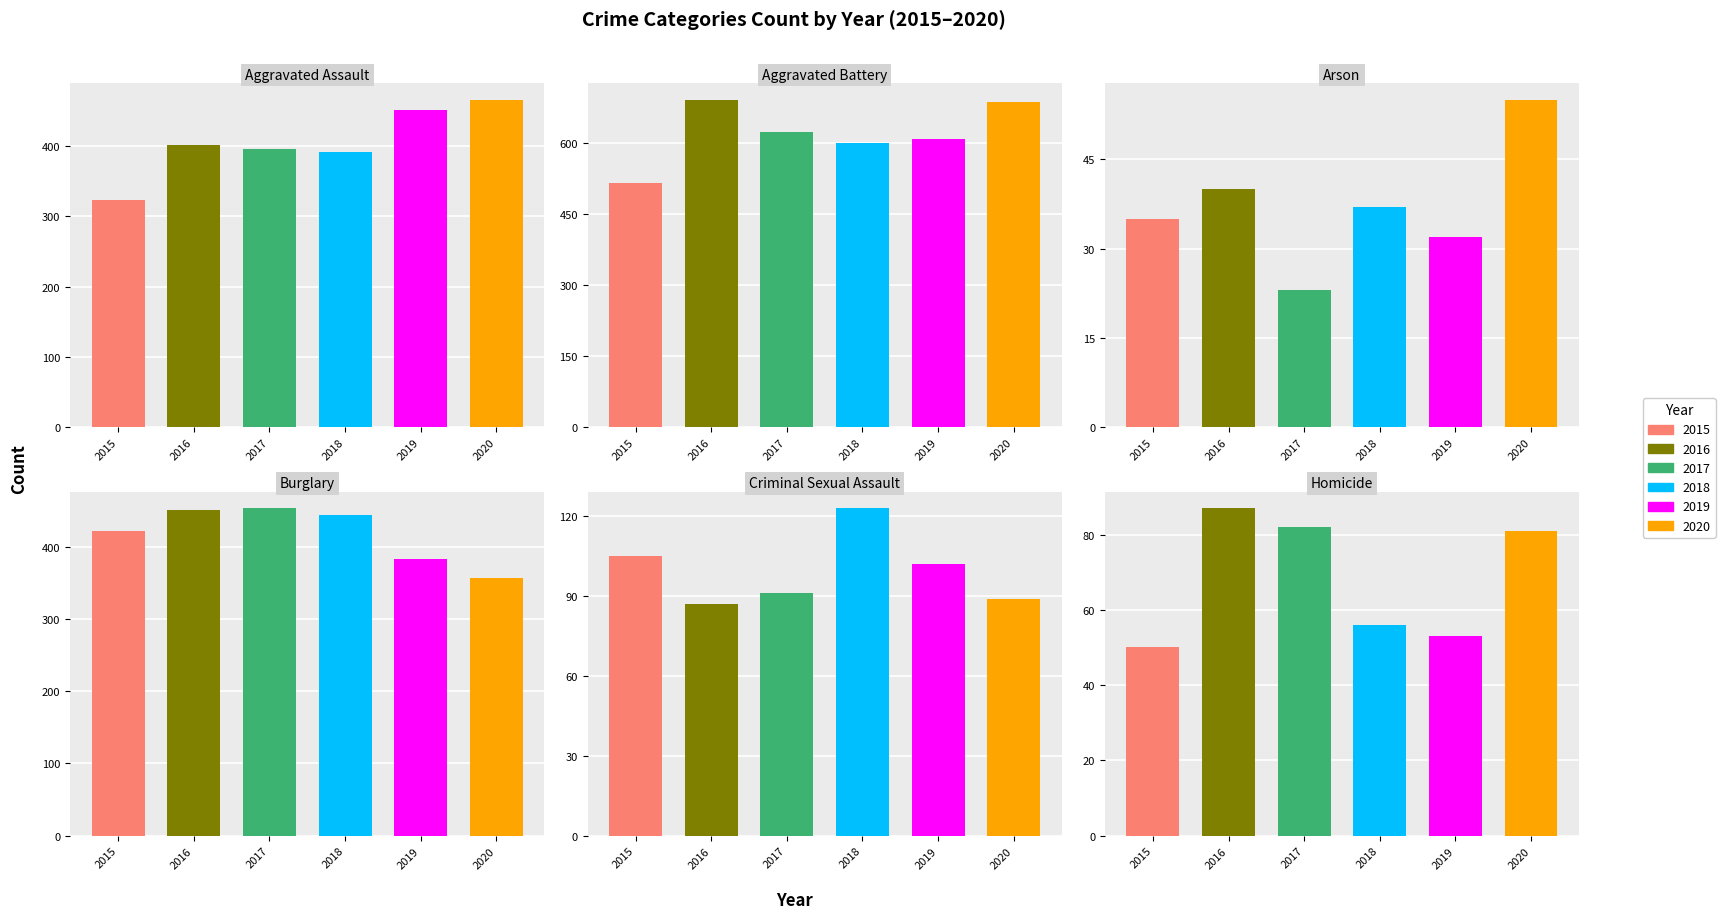

The Arson series shows 37 at 2018. True or false?

True